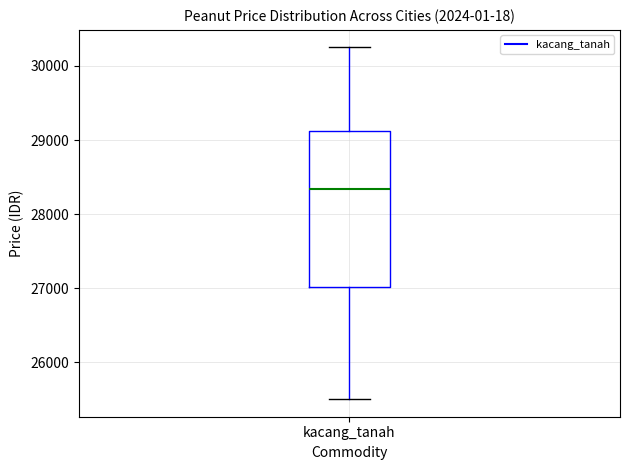

Transcribe this box plot: give where the median line is, the range the box spans, and where the two whiskers end, as read against the y-axis. The values are not printed on the chart, so give them approximately, as read against the axis.

median 28300, box 27000 to 29100, whiskers 25500 to 30300